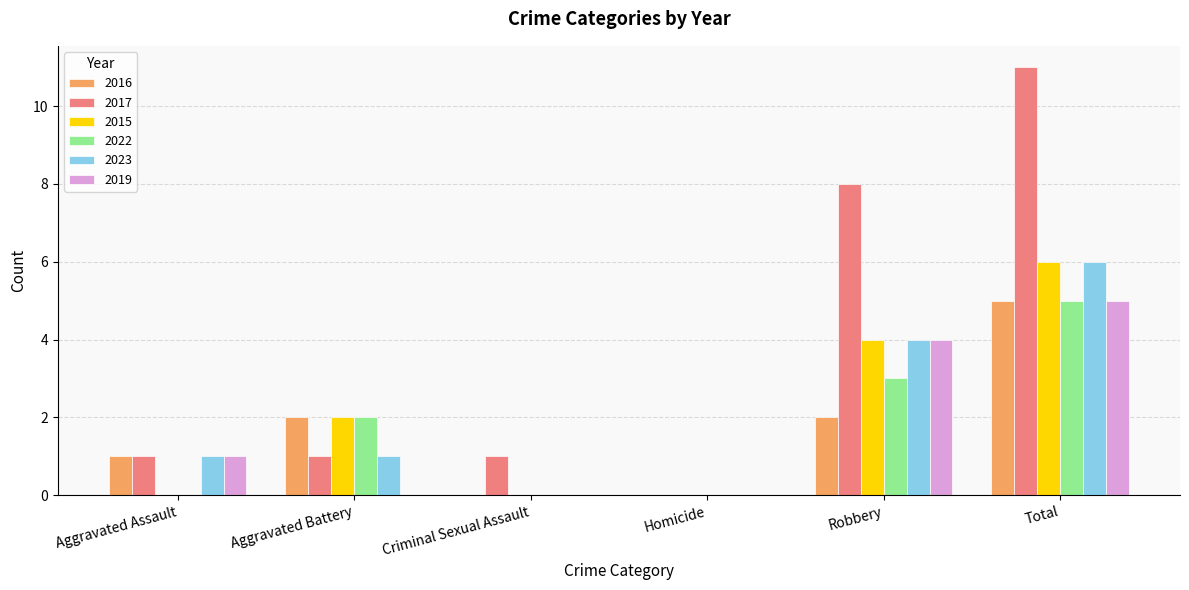

What is the total value across all series at Criminal Sexual Assault?

1